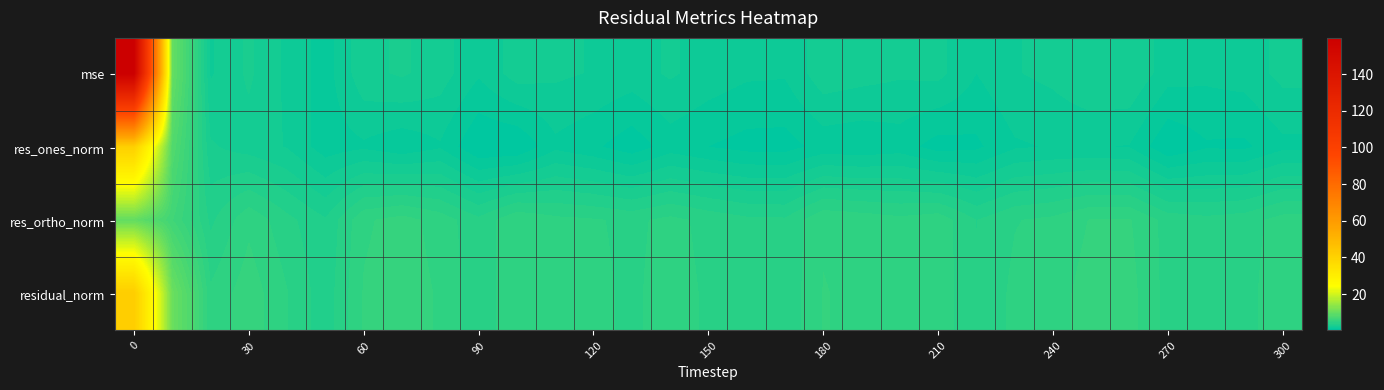

Reading left to right, extract all data points from this chart.

row_0: 159.7	9.9	2.0	2.8	1.9	1.1	2.5	2.8	2.4	1.5	2.4	2.2	2.0	1.8	2.1	1.8	1.5	1.5	2.5	2.3	2.1	2.2	1.4	2.0	2.2	2.7	2.6	1.7	1.6	1.7	2.2
row_1: 40.8	8.2	2.8	2.4	2.0	1.1	1.3	1.0	1.4	0.2	0.2	1.3	0.9	0.4	1.1	0.8	0.6	0.5	1.0	0.9	1.1	0.5	0.7	1.3	1.5	1.5	1.4	0.3	0.7	0.7	1.3
row_2: 9.6	6.5	3.8	5.0	4.1	3.4	5.1	5.4	4.9	4.1	5.1	4.7	4.6	4.4	4.7	4.4	4.1	4.0	5.1	4.9	4.7	4.9	3.9	4.5	4.7	5.2	5.2	4.3	4.1	4.3	4.8
row_3: 41.9	10.4	4.7	5.5	4.6	3.5	5.2	5.5	5.1	4.1	5.1	4.9	4.7	4.4	4.9	4.4	4.1	4.1	5.2	5.0	4.8	5.0	4.0	4.7	4.9	5.4	5.4	4.3	4.2	4.3	5.0